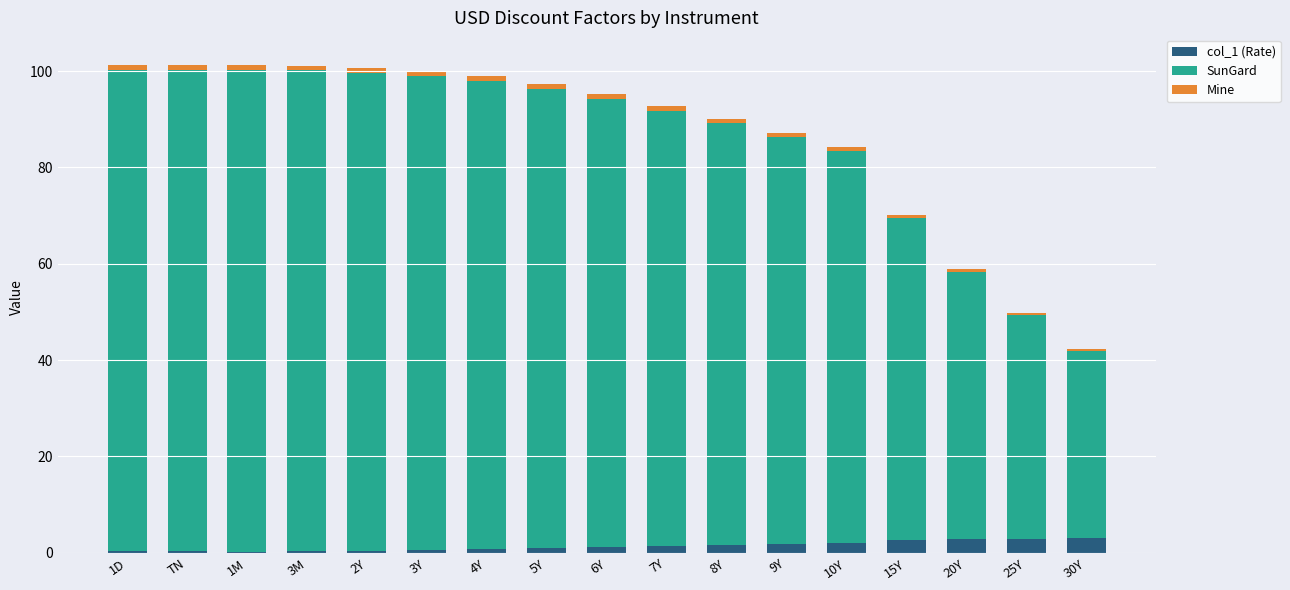

Are the bars horizontal?

No